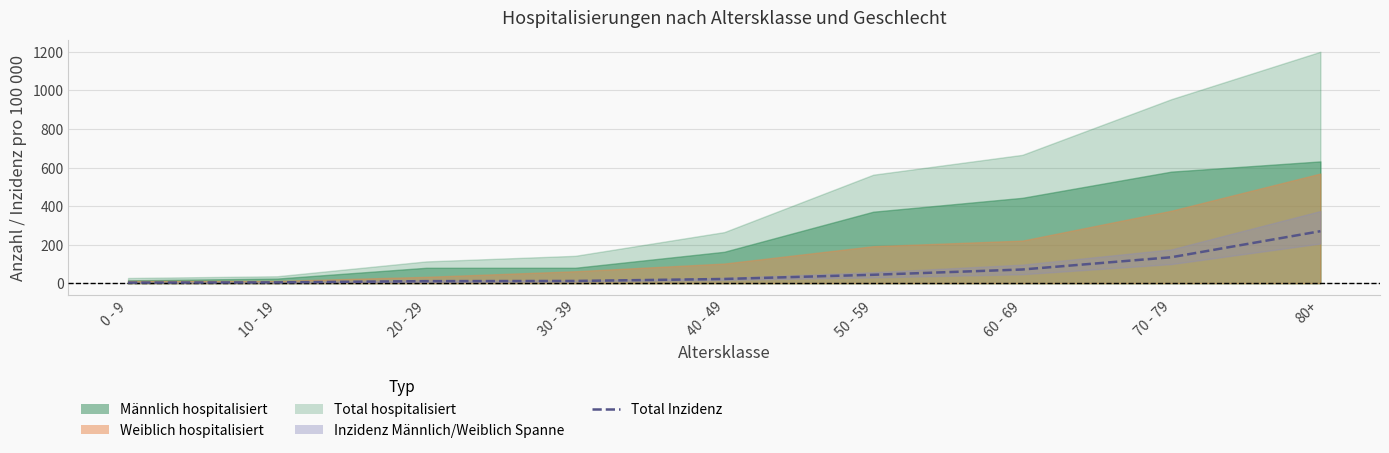

Is it true that the value at 40 - 49 is 14.9?

False